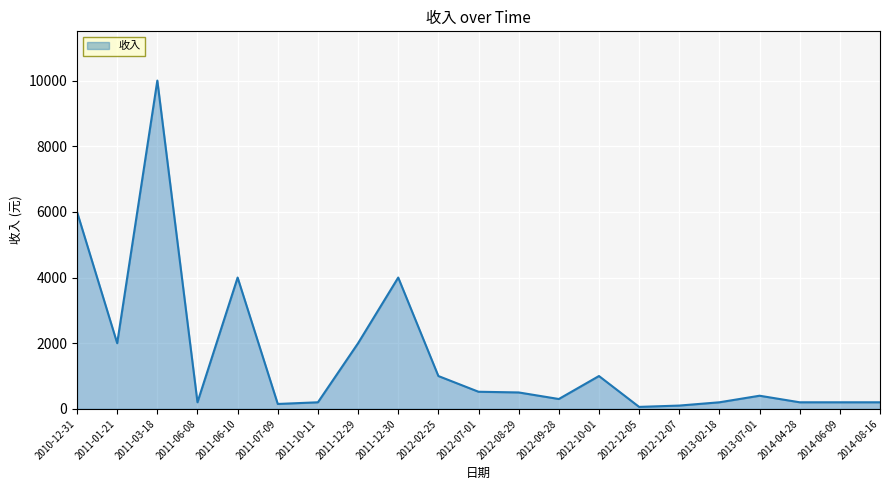

What position from the left is 2012-02-25?

10